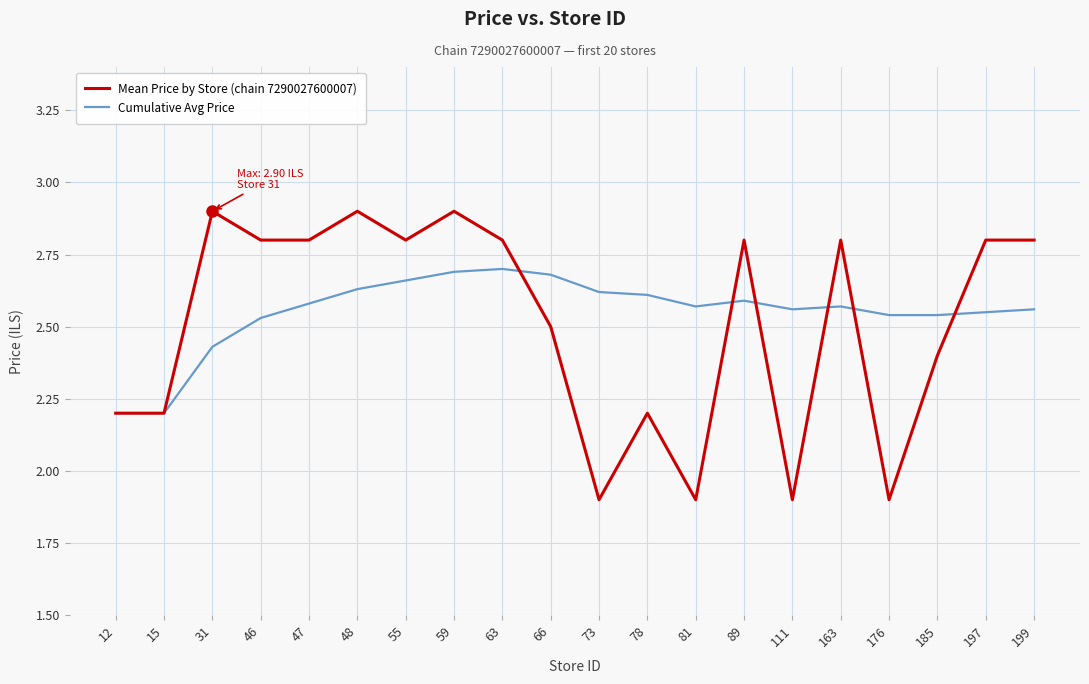

Which series has the largest total across all categories?

Cumulative Avg Price